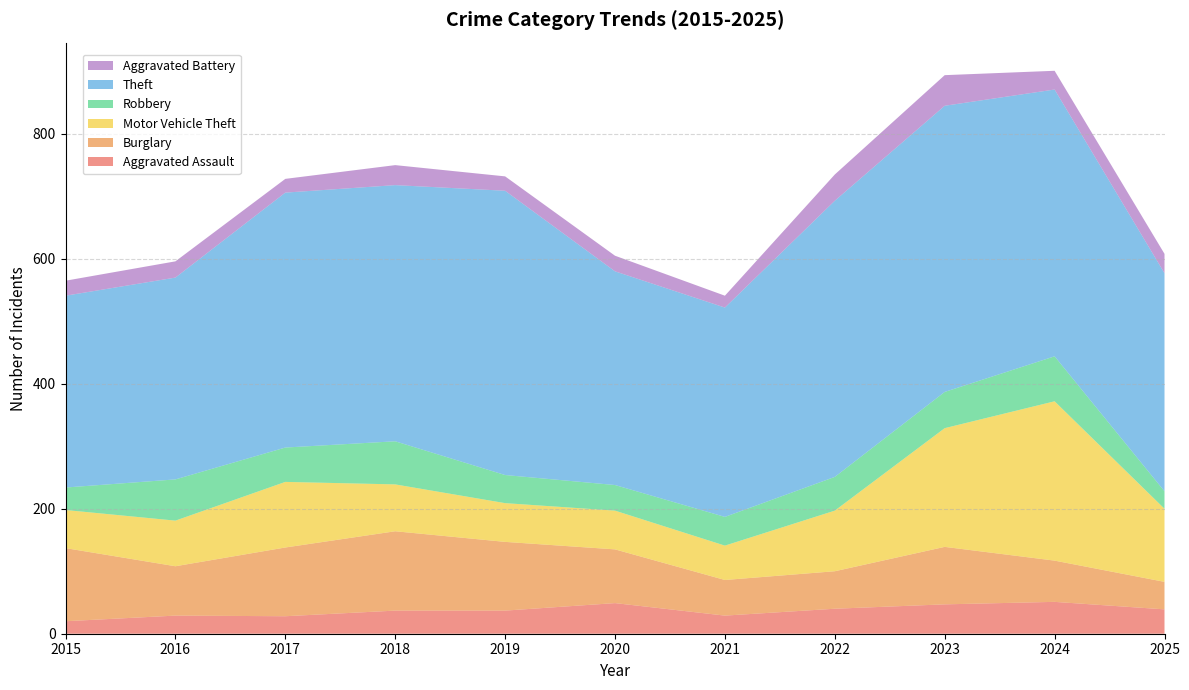

Reading left to right, what are all the values shown in this chart?

Aggravated Assault: 2015=20	2016=29	2017=28	2018=37	2019=37	2020=49	2021=29	2022=40	2023=47	2024=51	2025=39
Burglary: 2015=117	2016=79	2017=110	2018=127	2019=110	2020=86	2021=57	2022=60	2023=92	2024=66	2025=44
Motor Vehicle Theft: 2015=61	2016=73	2017=105	2018=75	2019=62	2020=62	2021=55	2022=97	2023=190	2024=255	2025=117
Robbery: 2015=36	2016=66	2017=55	2018=69	2019=45	2020=41	2021=46	2022=54	2023=58	2024=72	2025=28
Theft: 2015=307	2016=323	2017=408	2018=410	2019=455	2020=342	2021=335	2022=442	2023=458	2024=427	2025=349
Aggravated Battery: 2015=24	2016=26	2017=22	2018=32	2019=23	2020=25	2021=19	2022=42	2023=49	2024=30	2025=31